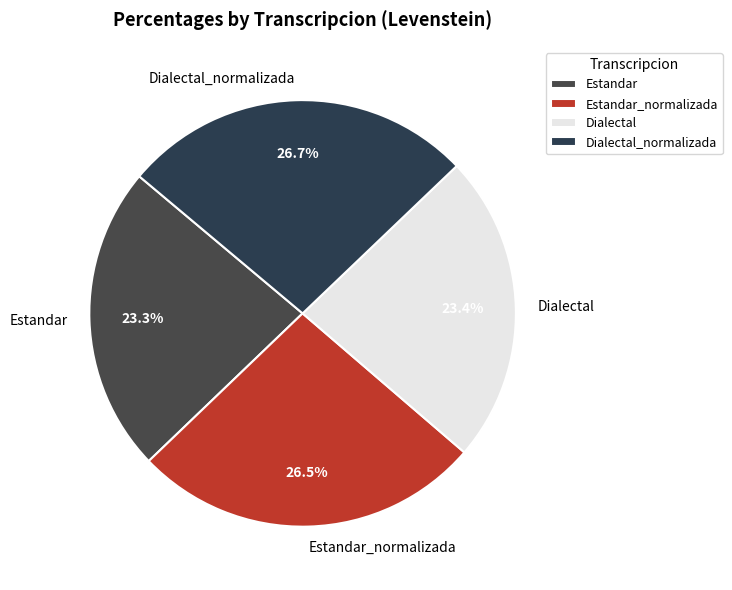

What is the ratio of the value at Estandar to the value at Dialectal?

1.0